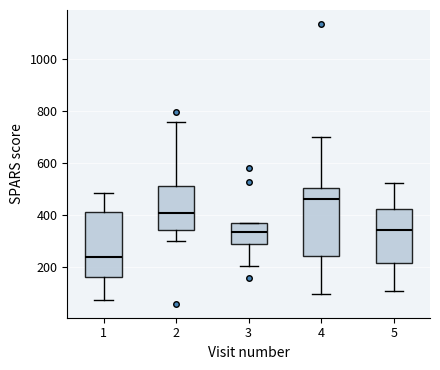

Reading left to right, read every box against the y-axis: the position of its median line, the range the box covers, and the ends of its whiskers. The values are not printed on the chart, so give them approximately, as read against the axis.

1: median 240, box 160 to 420, whiskers 80 to 480
2: median 400, box 340 to 520, whiskers 300 to 760
3: median 340, box 280 to 360, whiskers 200 to 360
4: median 460, box 240 to 500, whiskers 100 to 700
5: median 340, box 220 to 420, whiskers 100 to 520